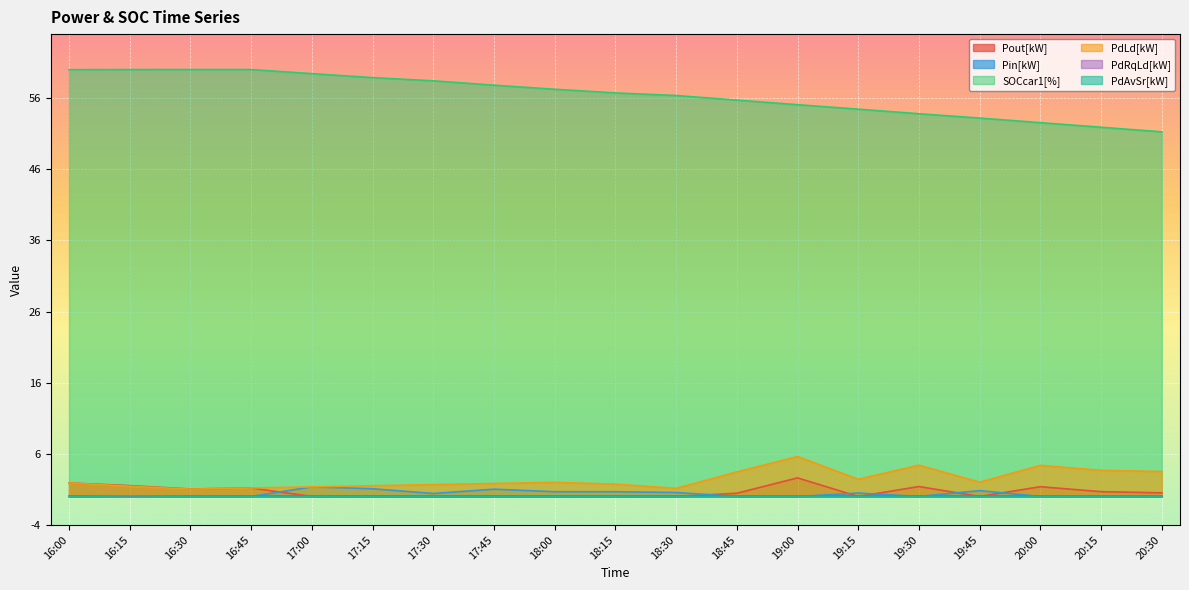

Which series changed the most between 18:30 and 20:30?

SOCcar1[%]